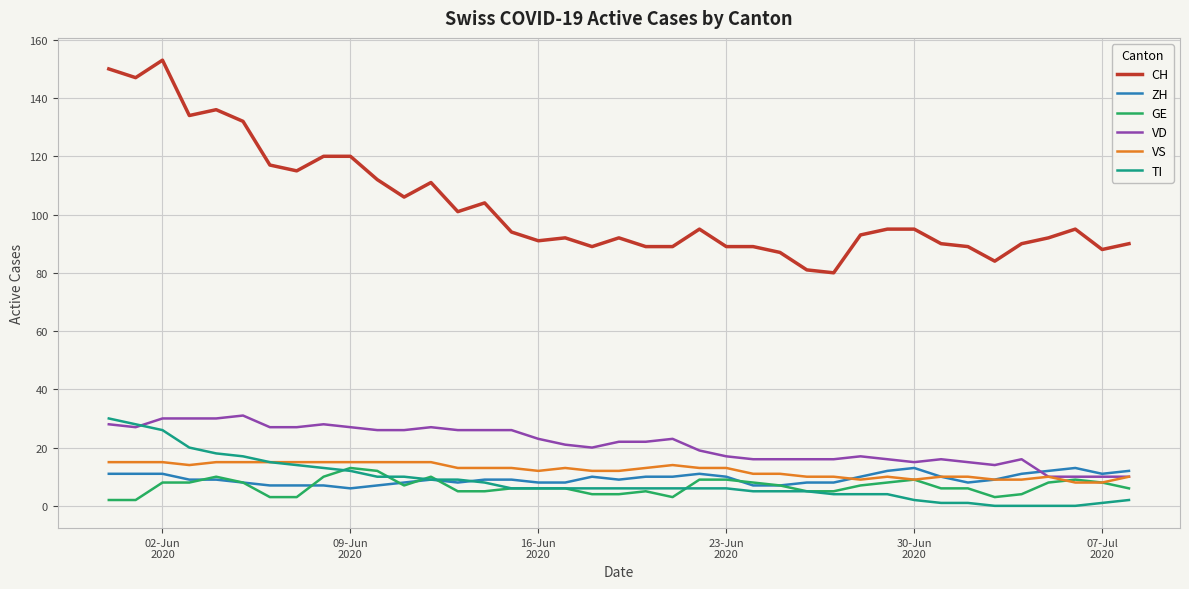

Reading left to right, extract all data points from this chart.

CH: 150	147	153	134	136	132	117	115	120	120	112	106	111	101	104	94	91	92	89	92	89	89	95	89	89	87	81	80	93	95	95	90	89	84	90	92	95	88	90
ZH: 11	11	11	9	9	8	7	7	7	6	7	8	9	8	9	9	8	8	10	9	10	10	11	10	7	7	8	8	10	12	13	10	8	9	11	12	13	11	12
GE: 2	2	8	8	10	8	3	3	10	13	12	7	10	5	5	6	6	6	4	4	5	3	9	9	8	7	5	5	7	8	9	6	6	3	4	8	9	8	6
VD: 28	27	30	30	30	31	27	27	28	27	26	26	27	26	26	26	23	21	20	22	22	23	19	17	16	16	16	16	17	16	15	16	15	14	16	10	10	10	10
VS: 15	15	15	14	15	15	15	15	15	15	15	15	15	13	13	13	12	13	12	12	13	14	13	13	11	11	10	10	9	10	9	10	10	9	9	10	8	8	10
TI: 30	28	26	20	18	17	15	14	13	12	10	10	9	9	8	6	6	6	6	6	6	6	6	6	5	5	5	4	4	4	2	1	1	0	0	0	0	1	2